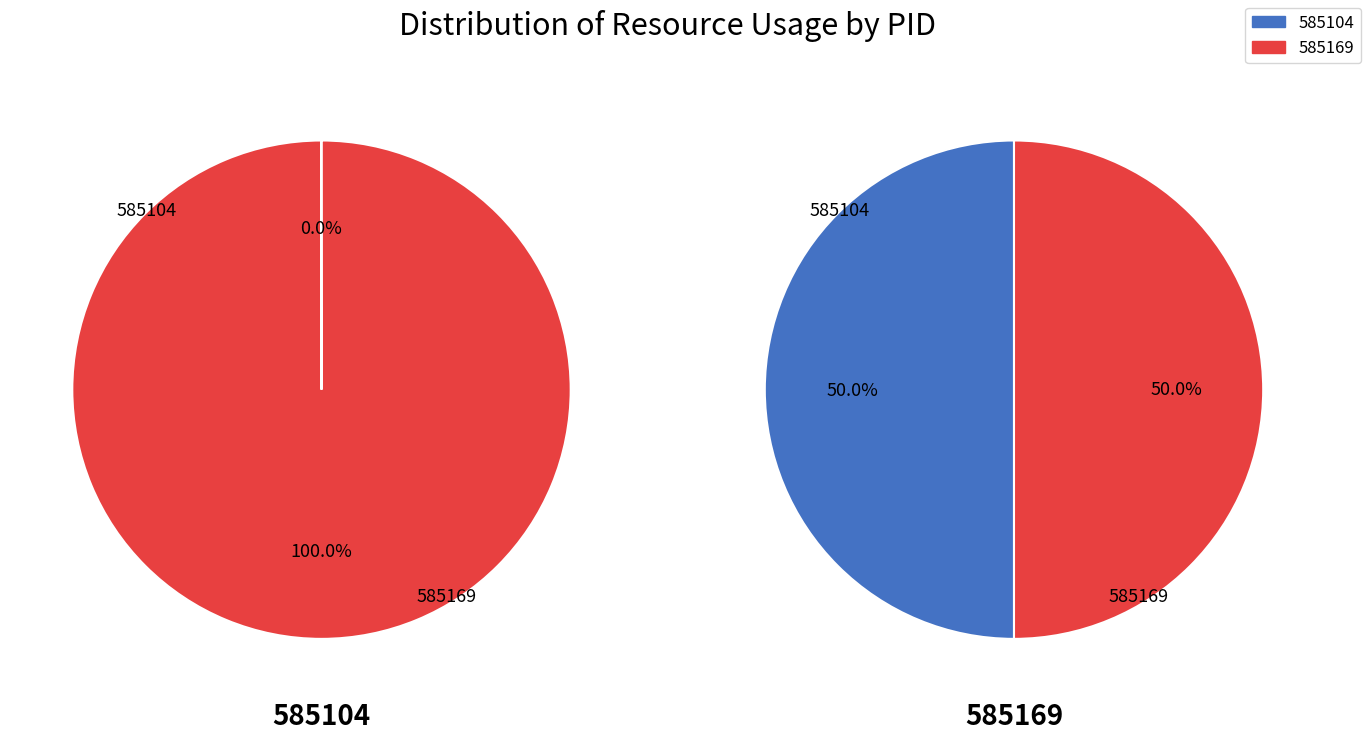

Combined, what portion of the pie is 585104 and 585169?

100.0%